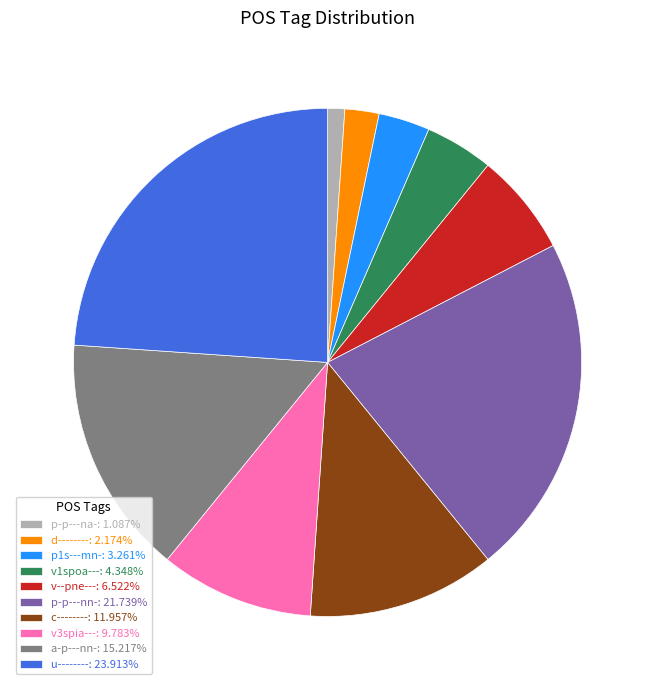

Does v3spia---: 9.783% represent more than half of the total?

No